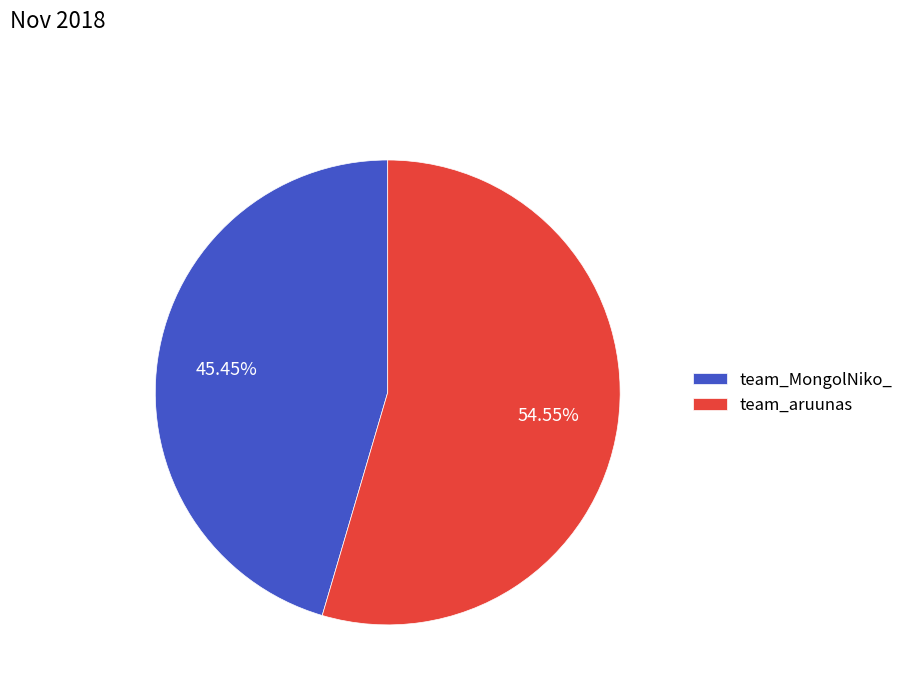

Which slice represents more than half of the pie?

team_aruunas